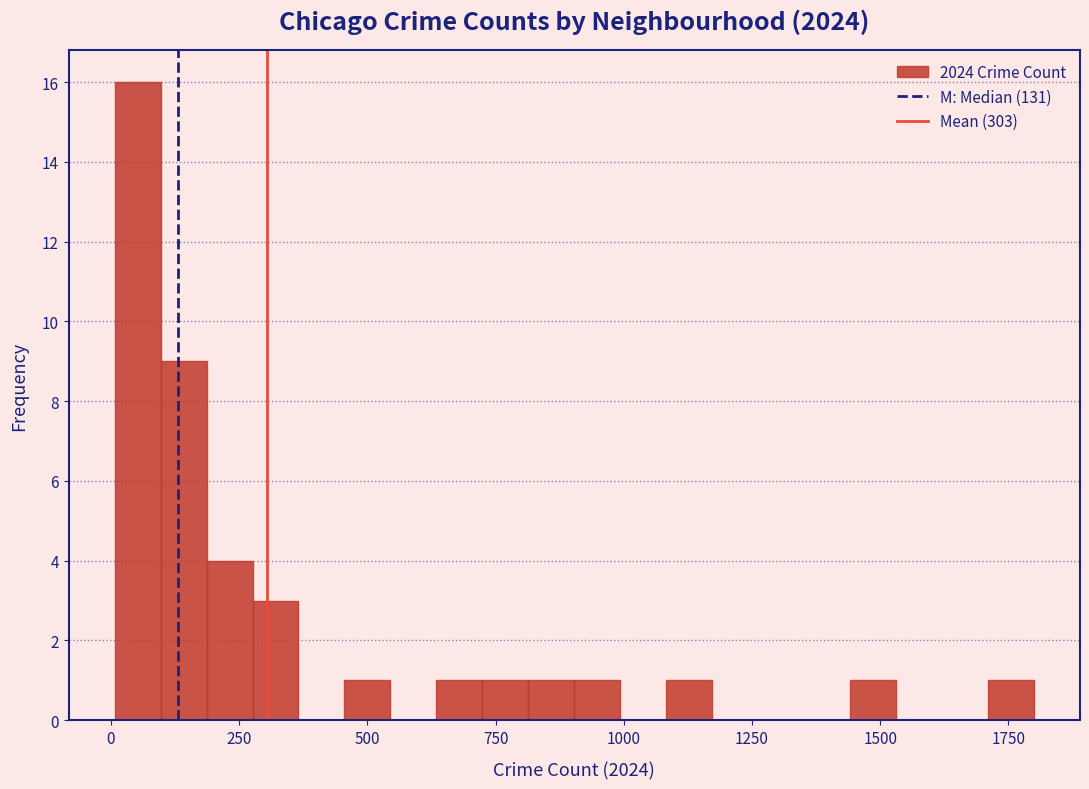

Around what value on the x-axis is the tallest bar? Give the approximate position of its centre, as read against the axis.

50